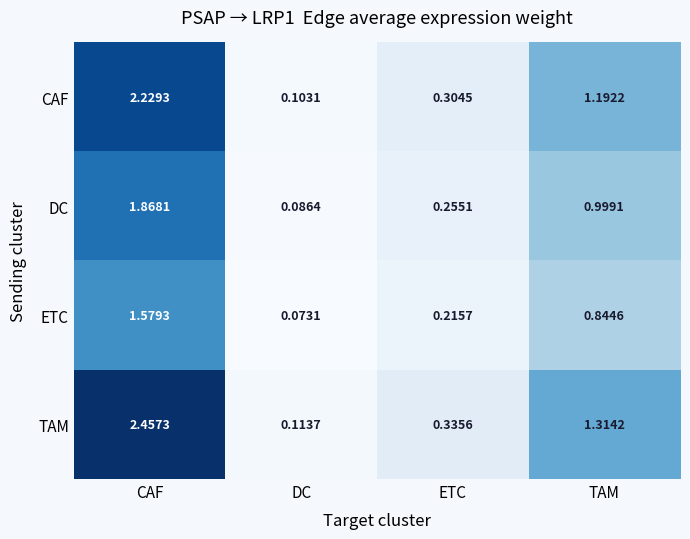

At which label does ETC reach its peak?

CAF